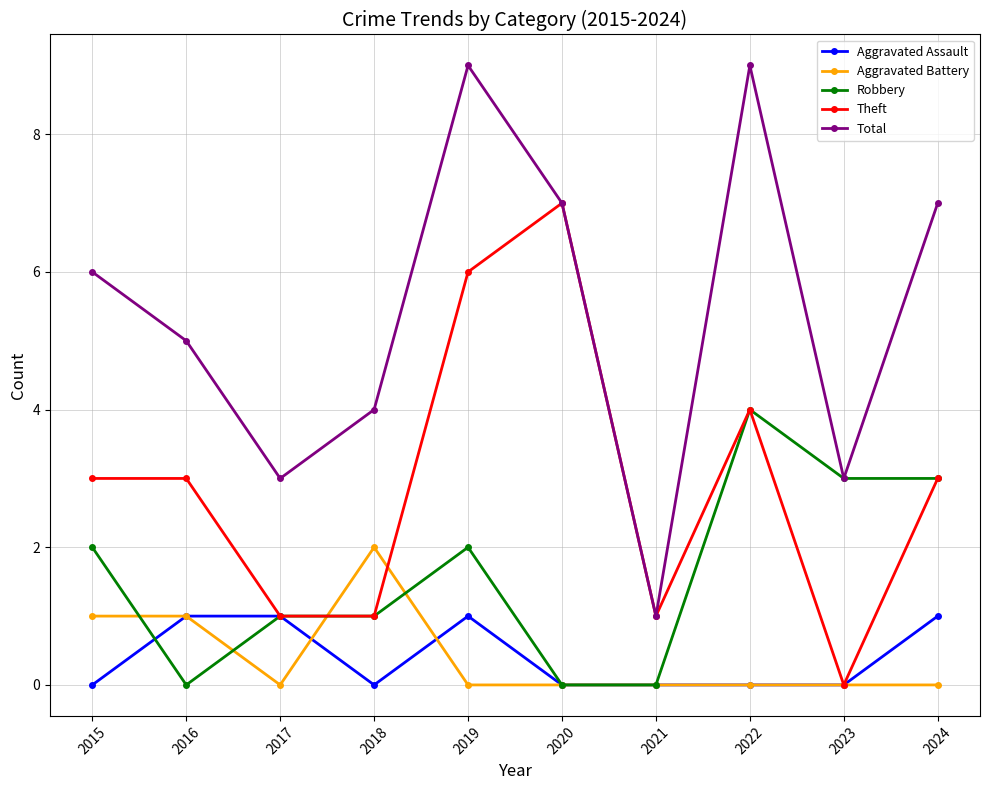

What is the total value across all series at 2015?

12